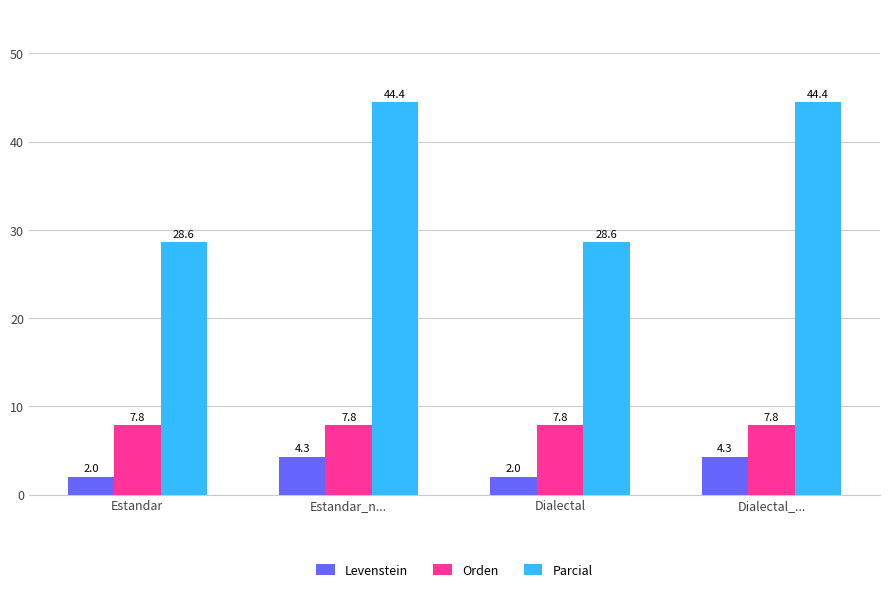

What is the difference between the maximum and minimum values in the Parcial series?

15.9